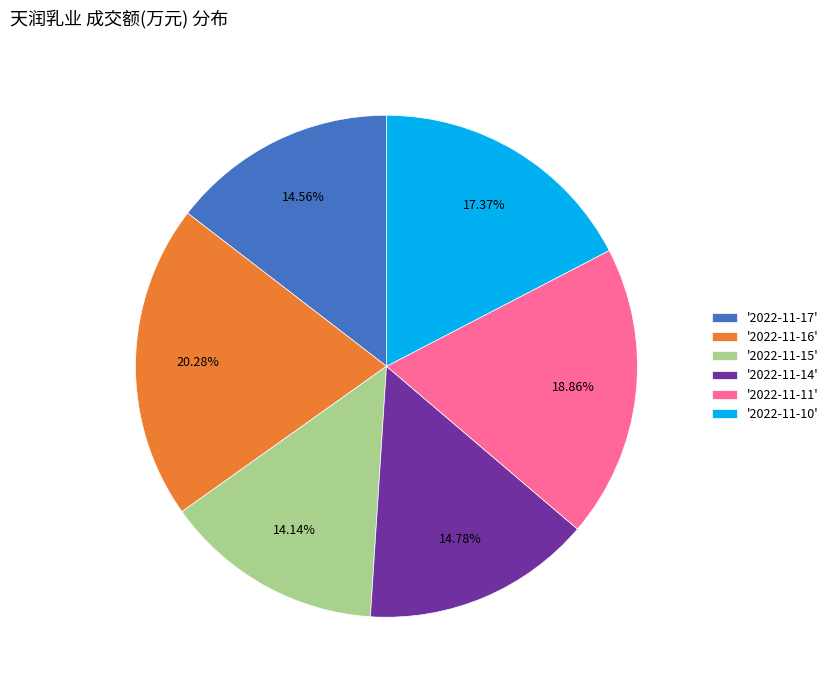

Between '2022-11-17' and '2022-11-16', which is larger?

'2022-11-16'